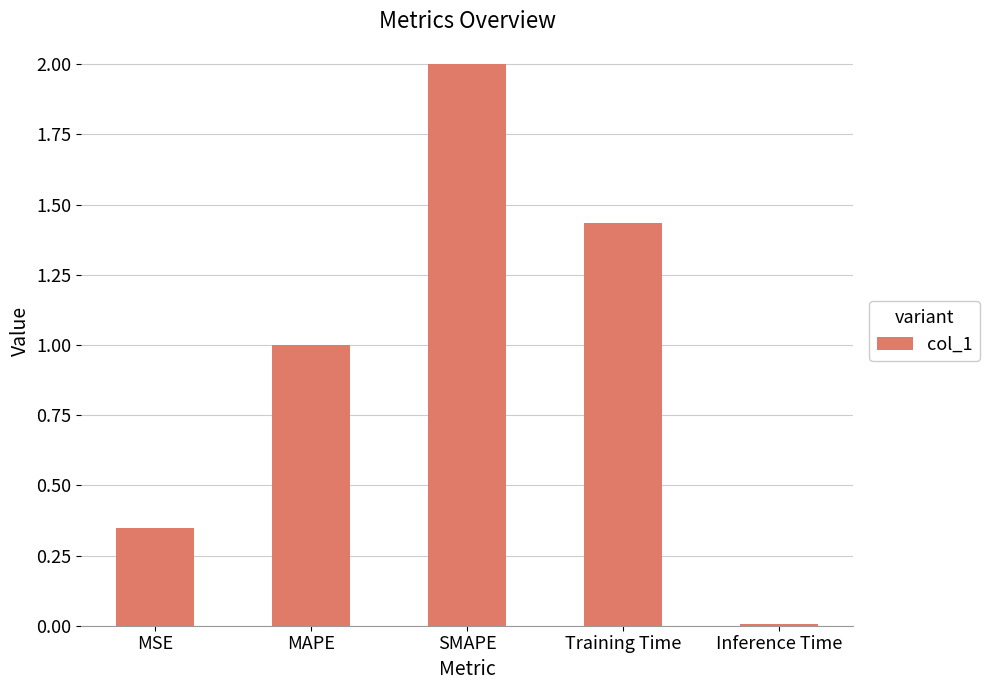

The value at MAPE is 0.5. True or false?

False